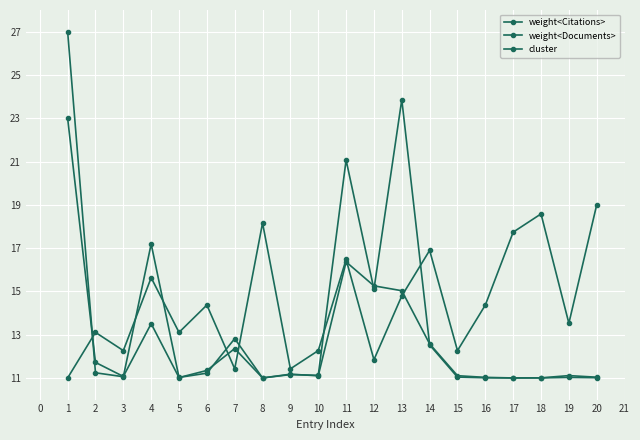

Count the number of data series in this chart.

3